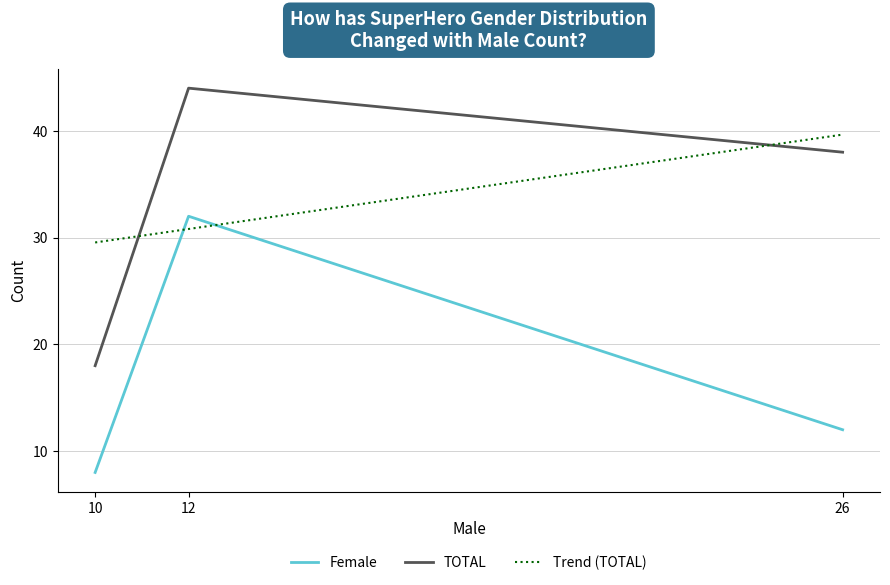

Rank the series by their average value, from lowest to highest.

Female, TOTAL